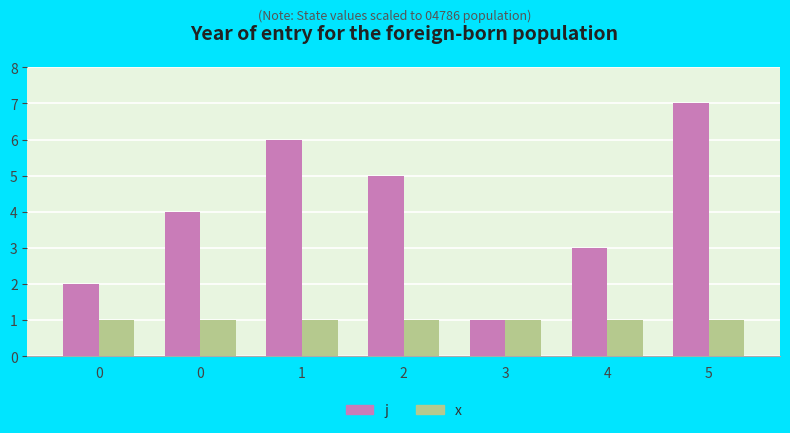

Read the j value at 1.

6